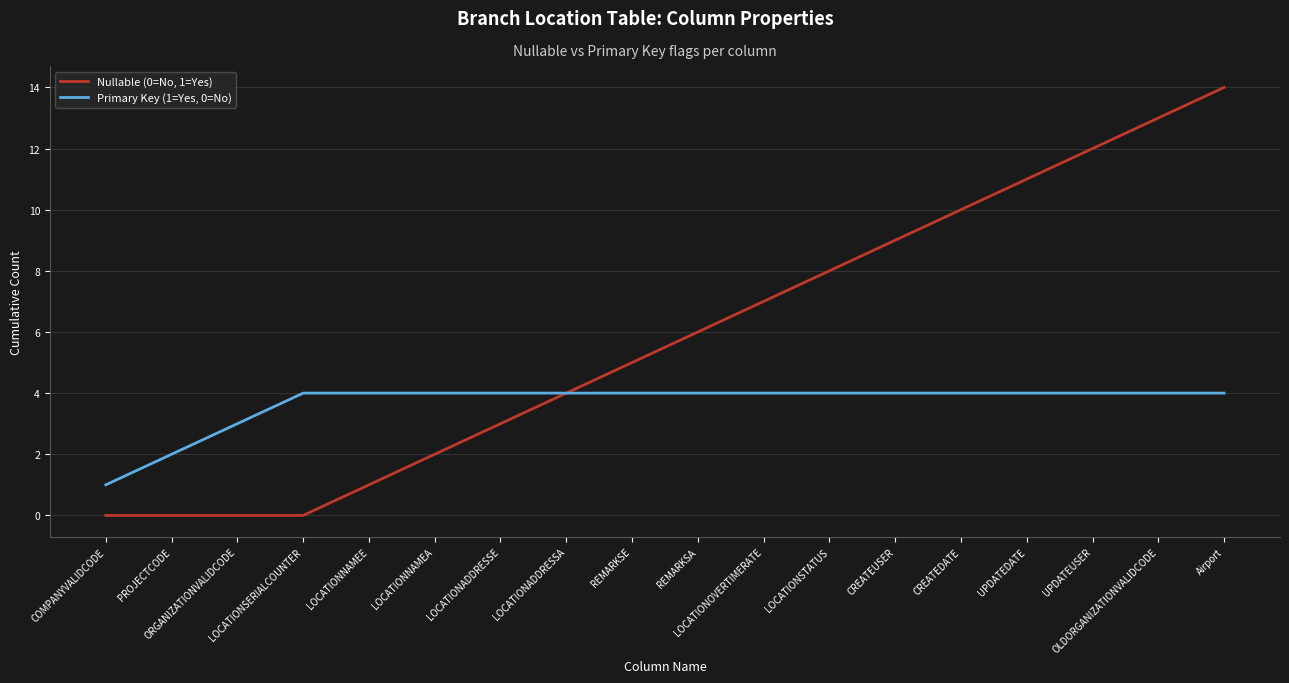

At which category is the sum across all series the highest?

Airport